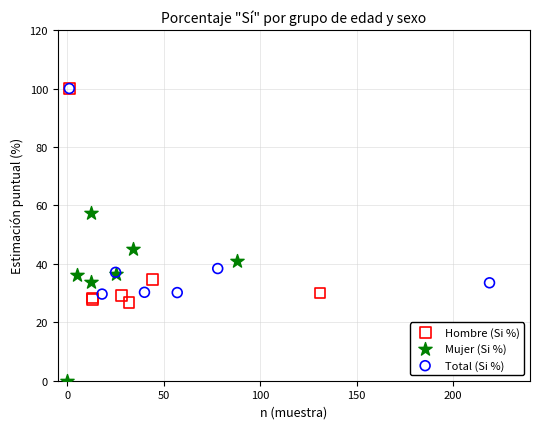

What are all the series names shown in the legend?

Hombre (Si %), Mujer (Si %), Total (Si %)